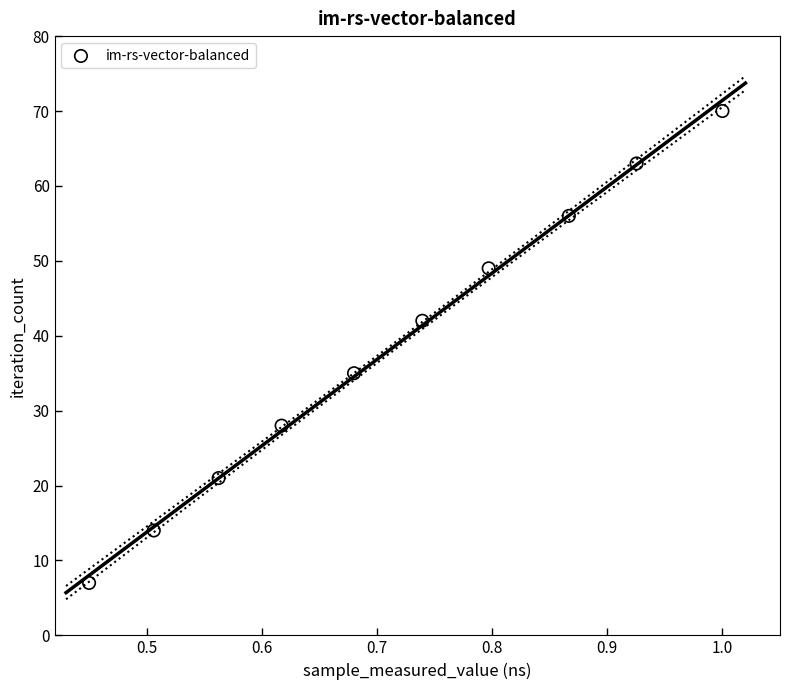

What Y value in the scatter plot is closest to 38?

35